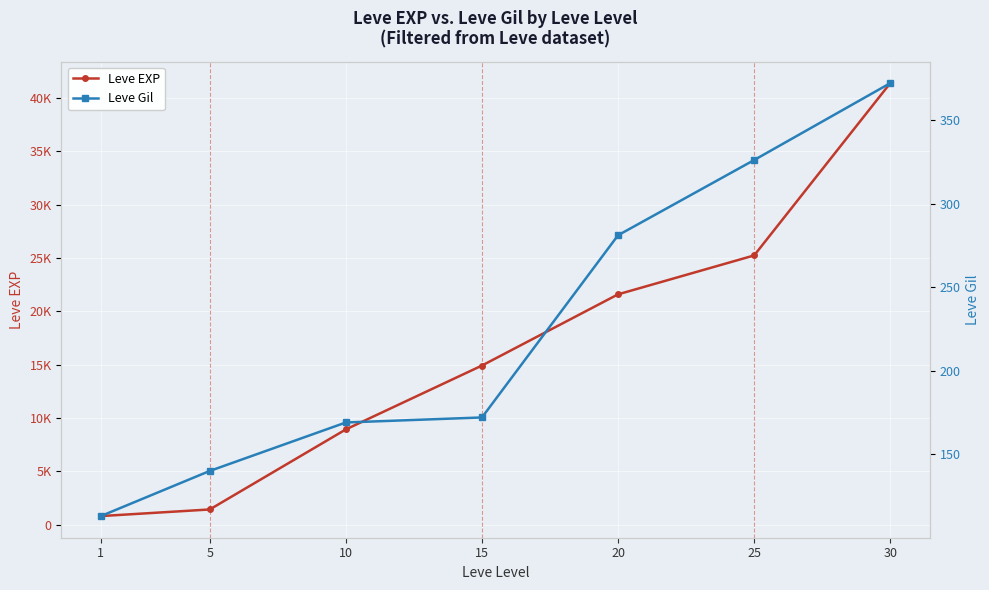

How many distinct data groups are displayed?

2